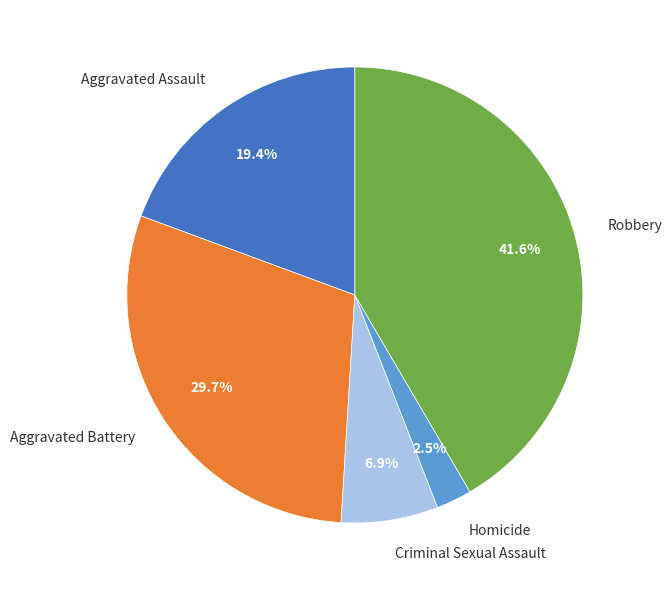

Combined, do Homicide and Aggravated Assault account for over 50%?

No